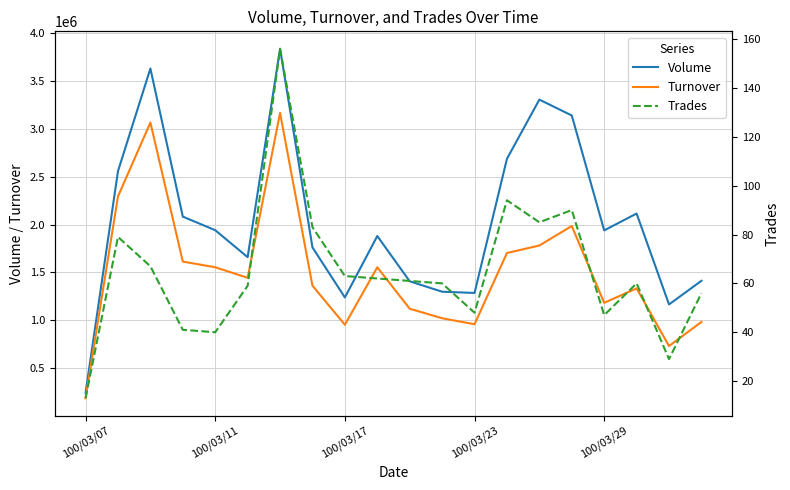

Between 100/03/07 and 100/03/23, which is larger?

100/03/23